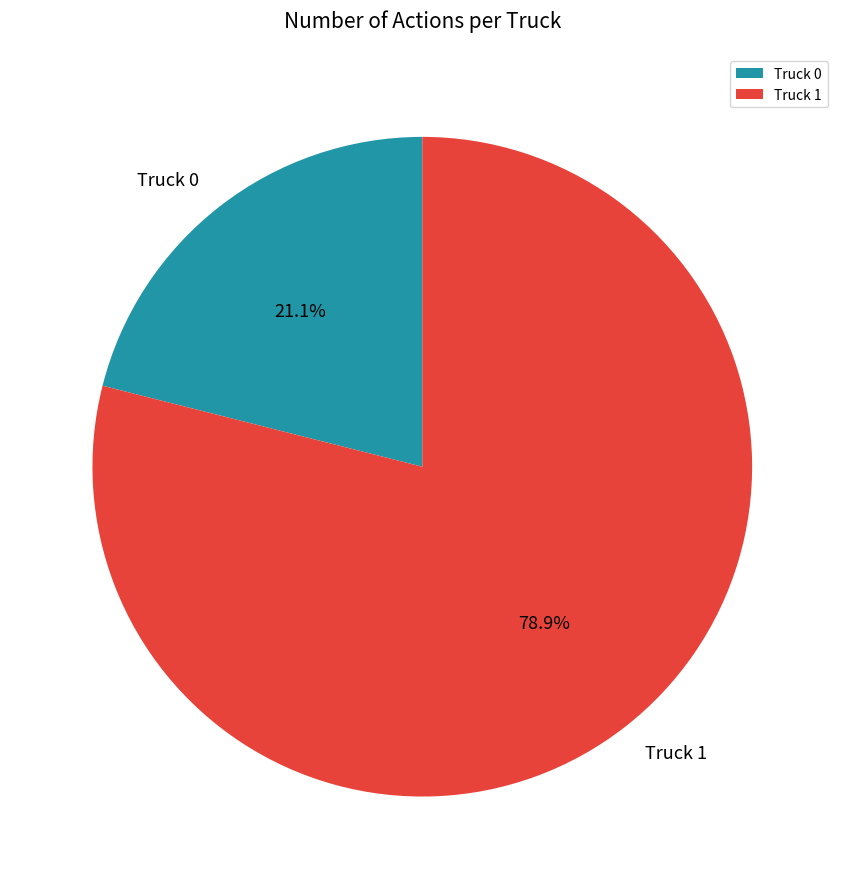

Which category accounts for the majority?

Truck 1